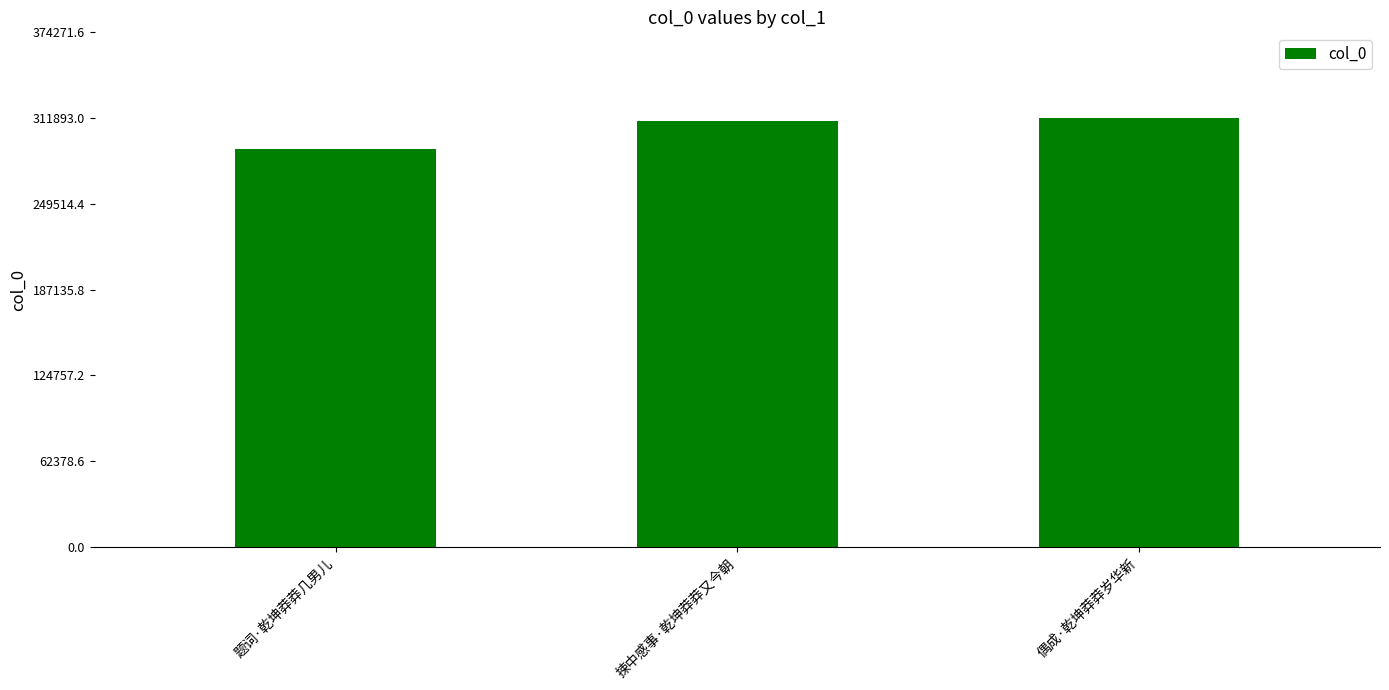

The value at 捒中感事·乾坤莽莽又今朝 is 186202. True or false?

False